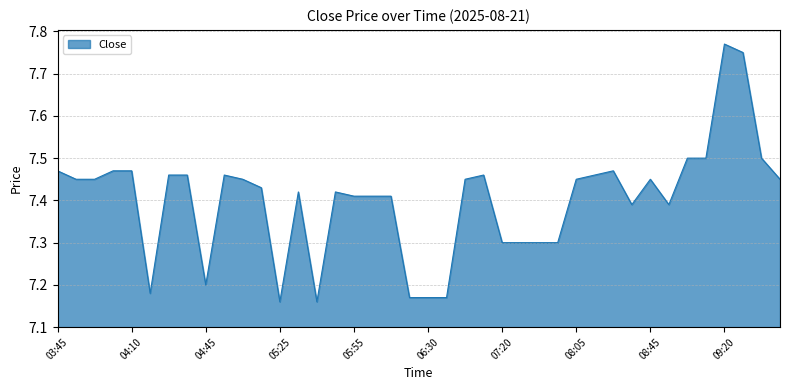

What is the minimum value shown in the chart?

7.2